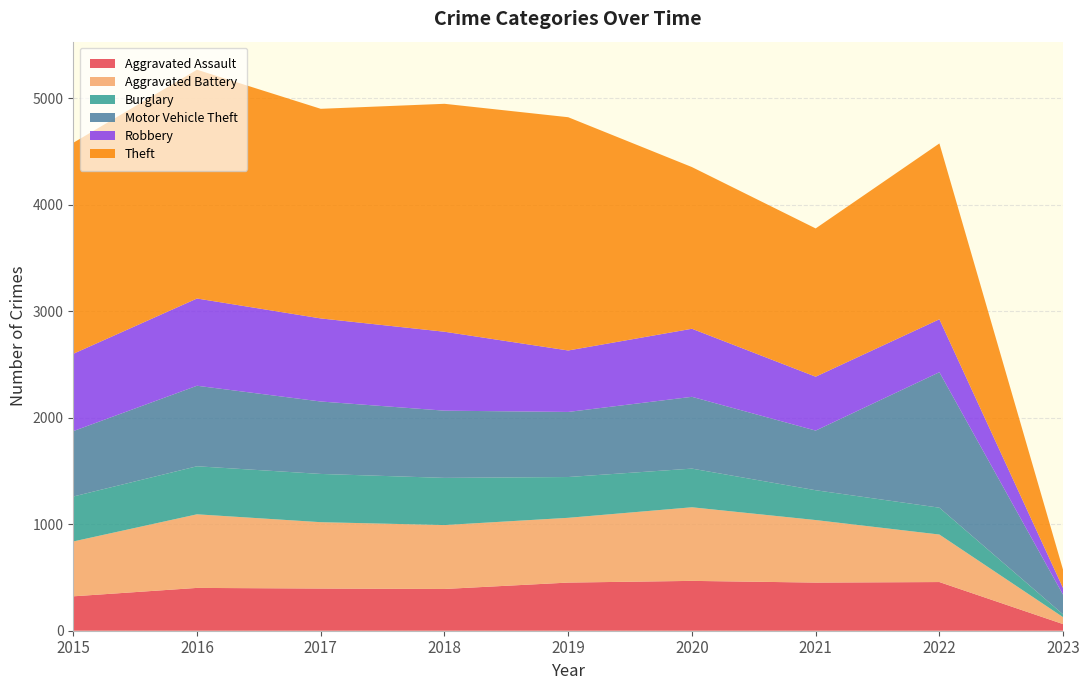

Reading left to right, extract all data points from this chart.

Aggravated Assault: 323	402	396	392	452	468	452	457	62
Aggravated Battery: 515	691	623	600	608	691	587	446	65
Burglary: 422	451	453	443	383	363	280	252	26
Motor Vehicle Theft: 614	756	680	631	611	674	560	1272	184
Robbery: 726	819	780	741	577	639	506	497	62
Theft: 1981	2148	1968	2140	2190	1518	1392	1651	171